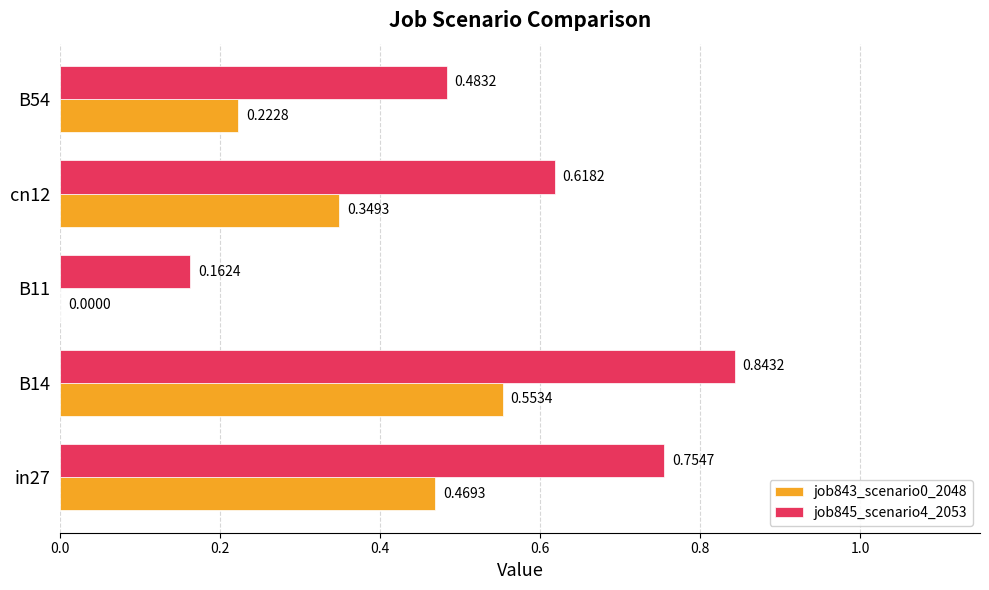

Which series changed the most between cn12 and B54?

job845_scenario4_2053